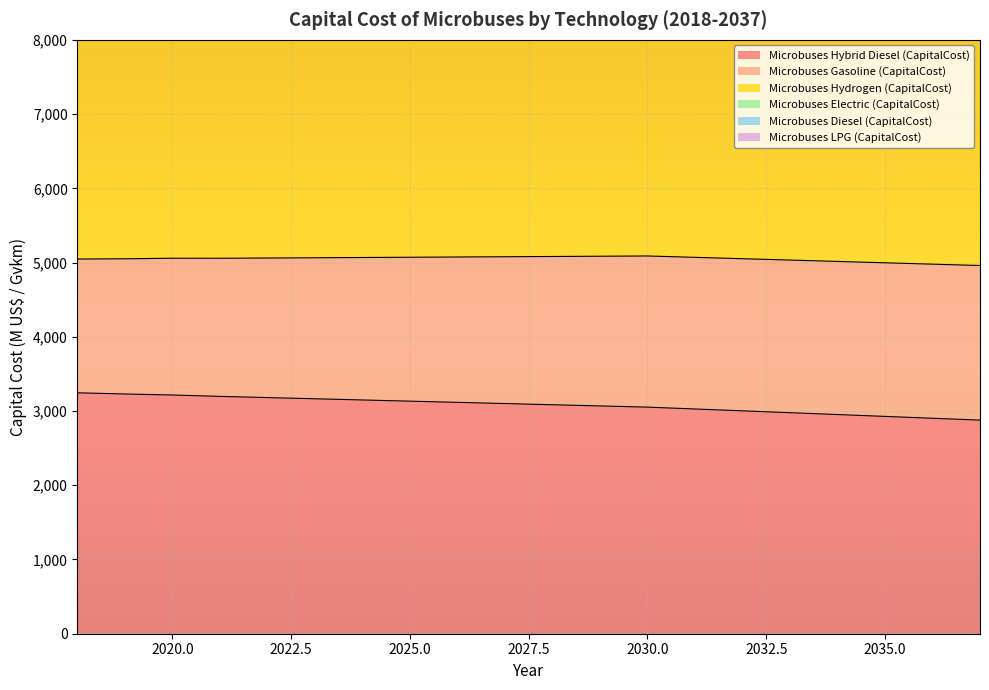

Is it true that Microbuses Hydrogen (CapitalCost) equals 6822.9 at 2033?

False